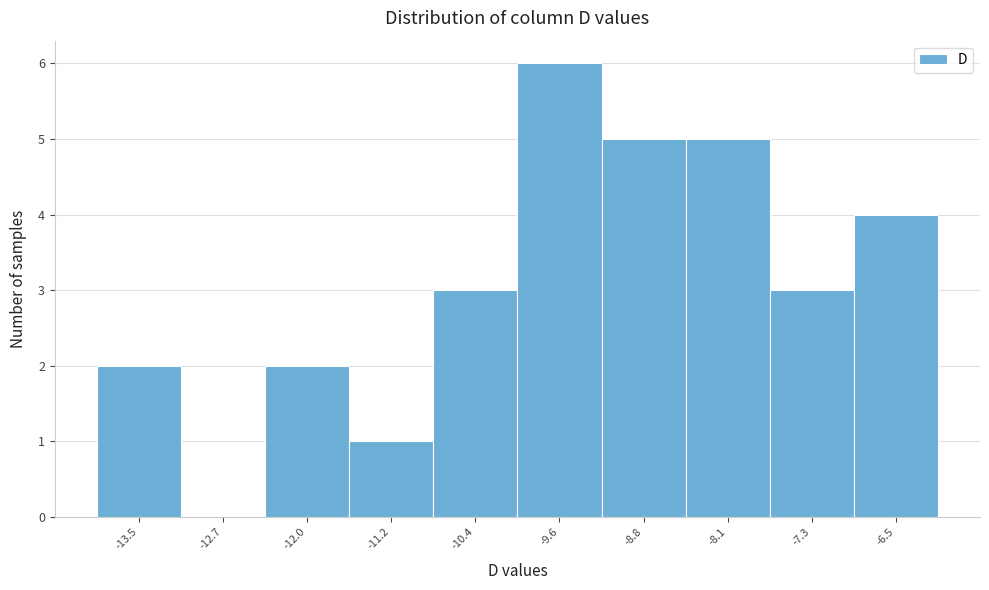

Reading left to right, transcribe all the data shown in this chart.

-13.5=2	-12.7=0	-12.0=2	-11.2=1	-10.4=3	-9.6=6	-8.8=5	-8.1=5	-7.3=3	-6.5=4